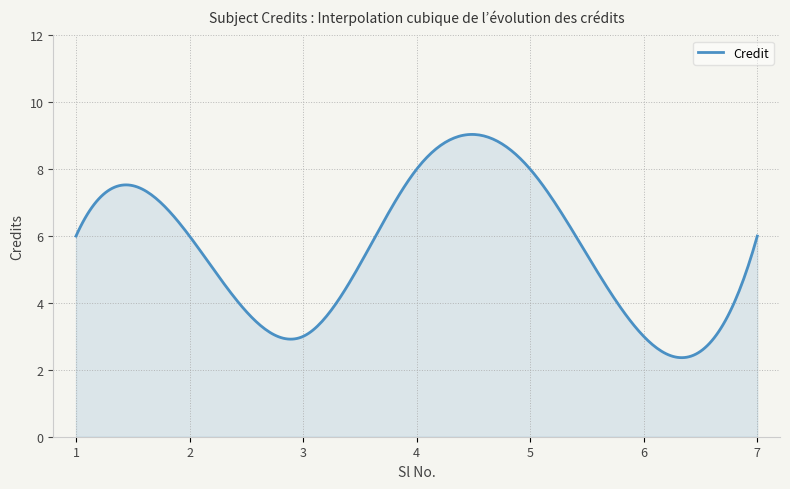

What is the sum of all values?

1681.7